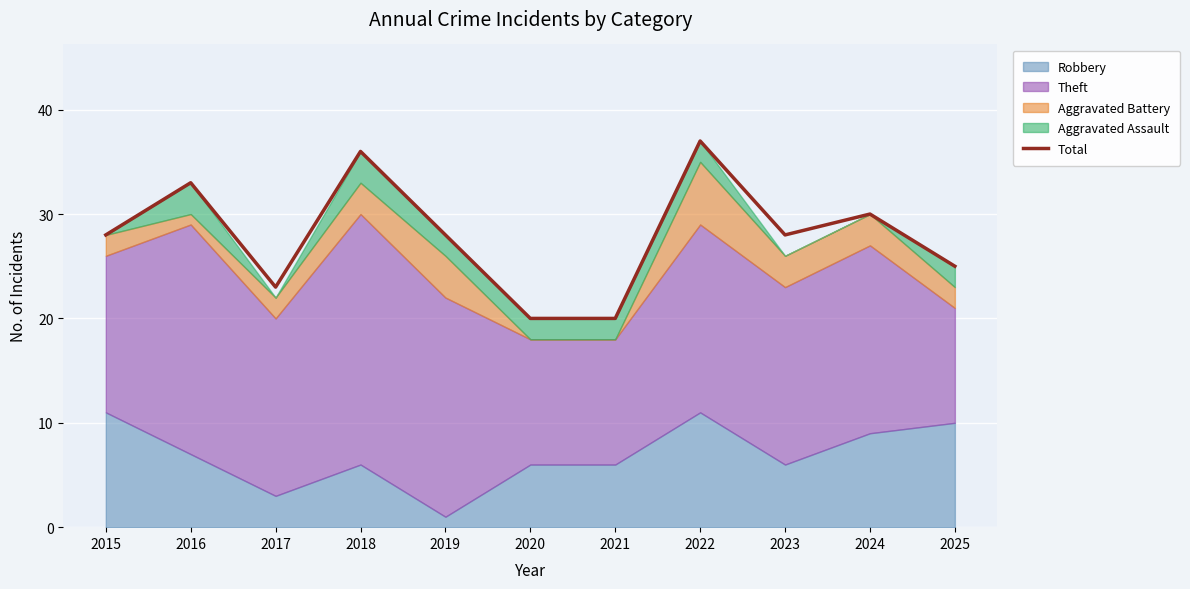

Where does the data first go above 28?

2016